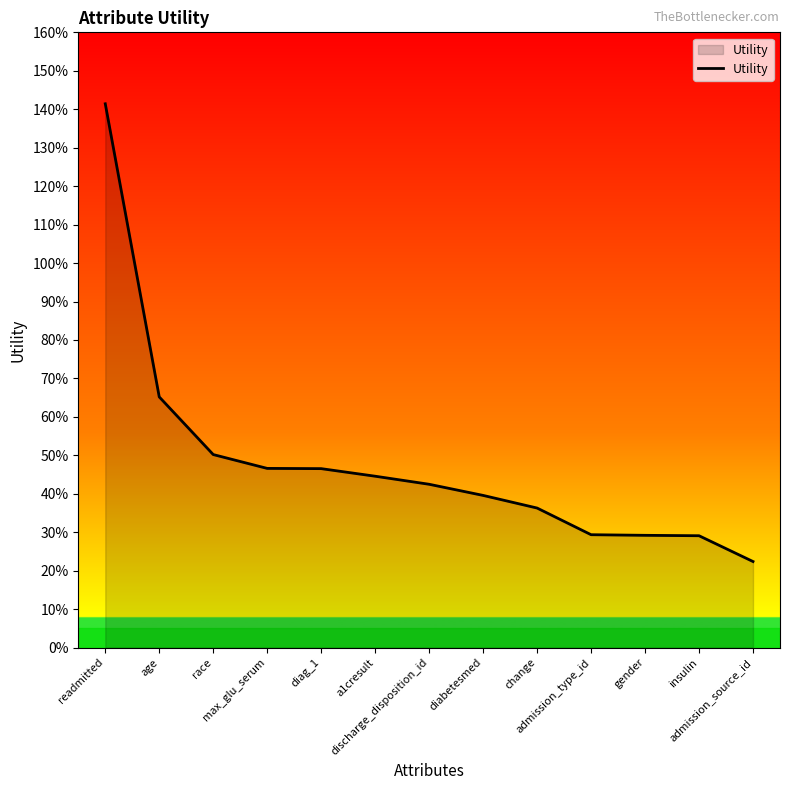

Rank the categories by value from lowest to highest.

admission_source_id, insulin, gender, admission_type_id, change, diabetesmed, discharge_disposition_id, a1cresult, diag_1, max_glu_serum, race, age, readmitted